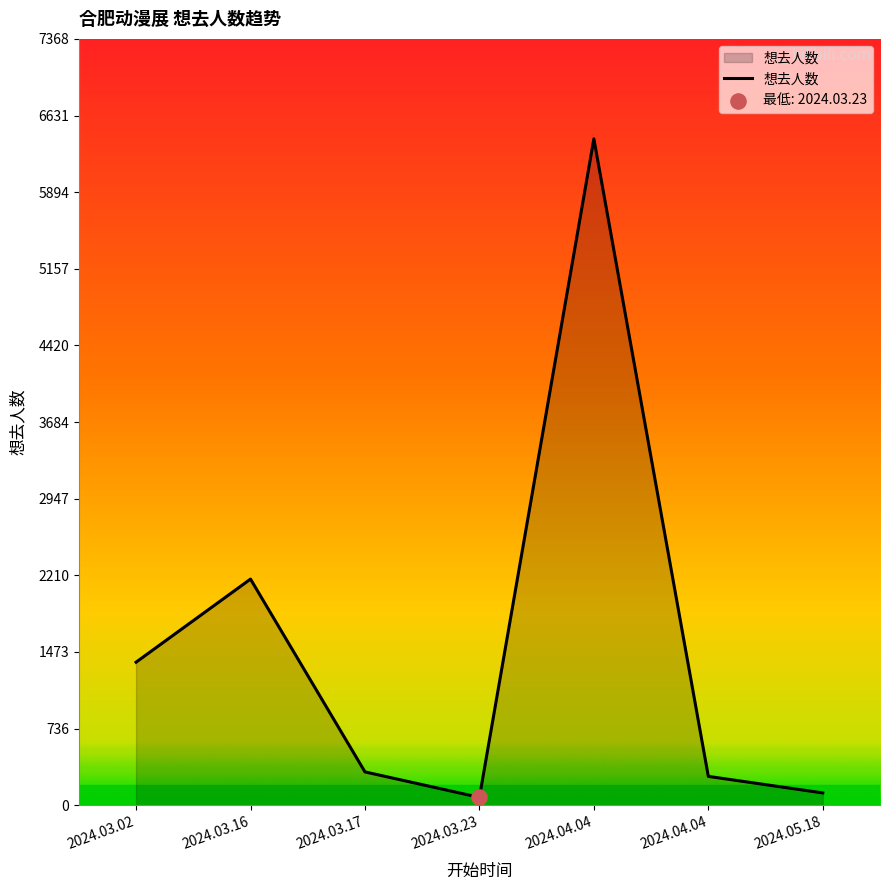

What is the ratio of the value at 2024.03.02 to the value at 2024.03.17?

4.3